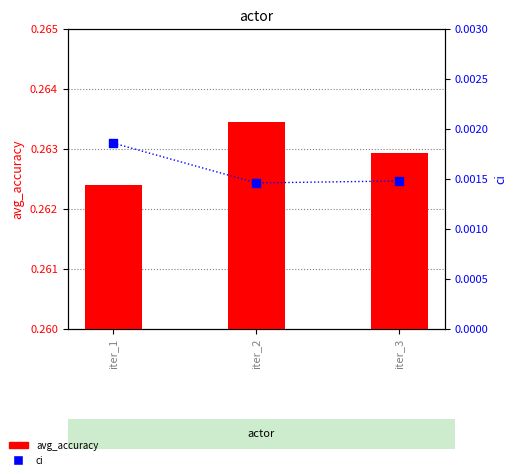

What is the total value across all series at iter_2?

0.3